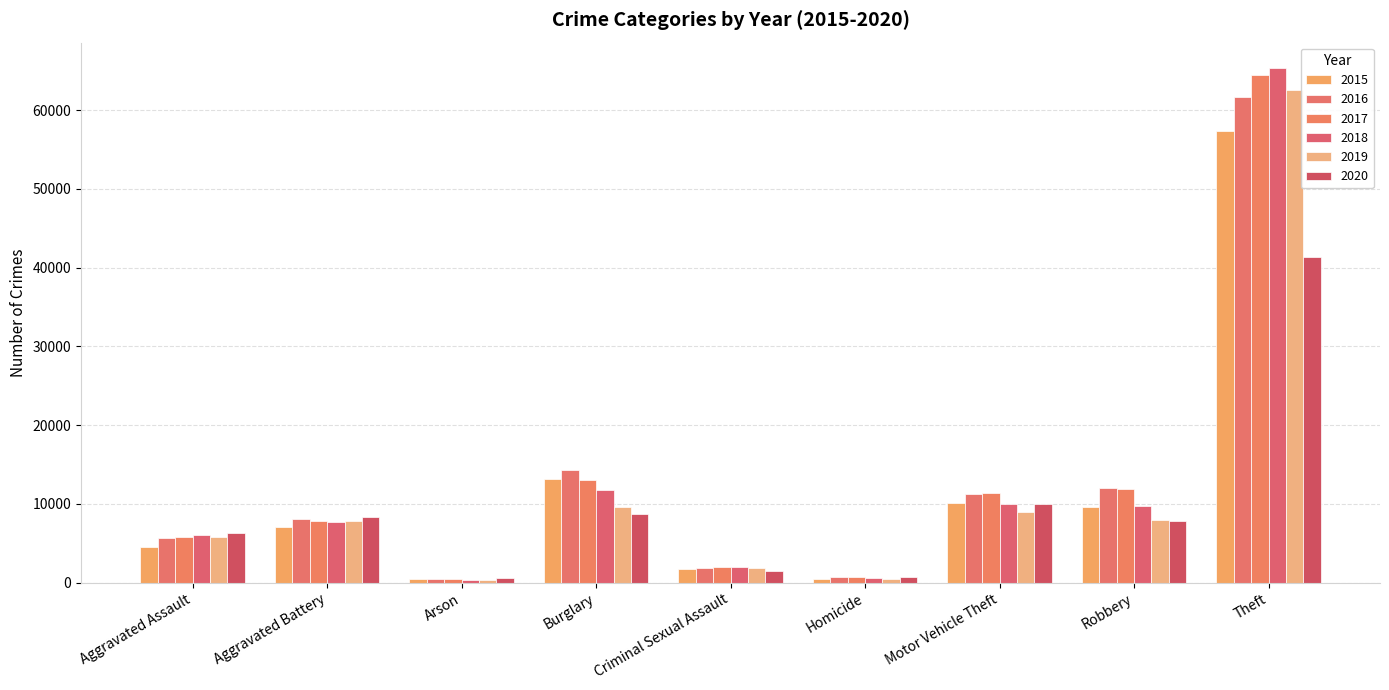

What is the maximum value for 2019?

62492